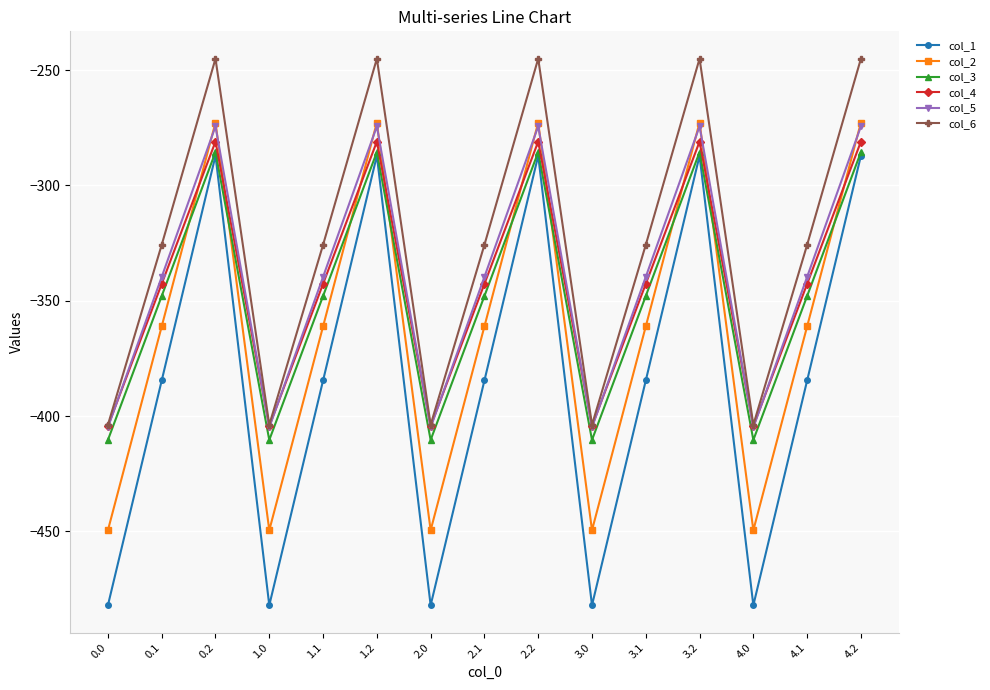

Does the chart have visible grid lines?

Yes